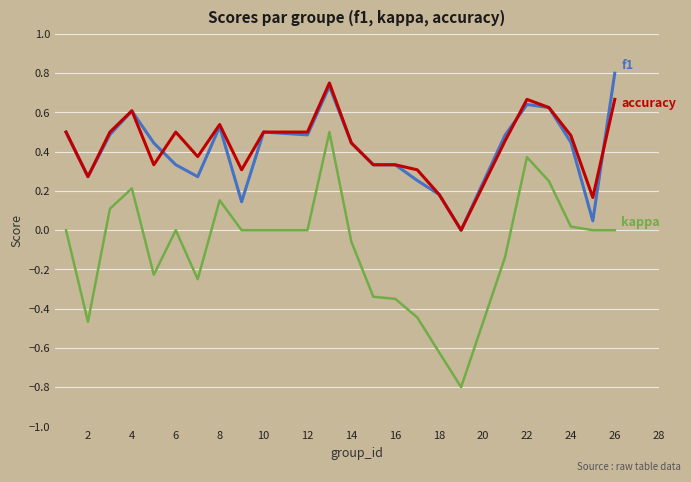

What is the minimum value shown in the chart?

-0.8